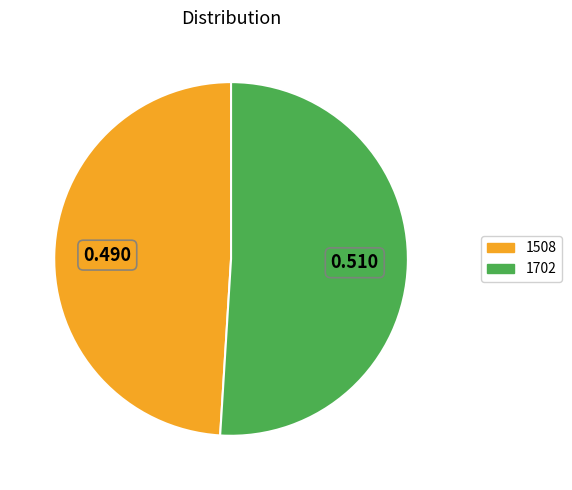

What is the majority slice?

1702